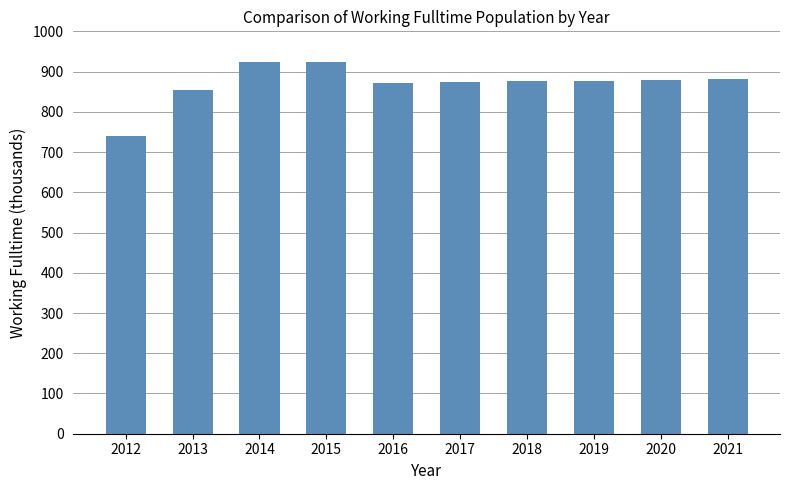

The value at 2013 is 1490. True or false?

False